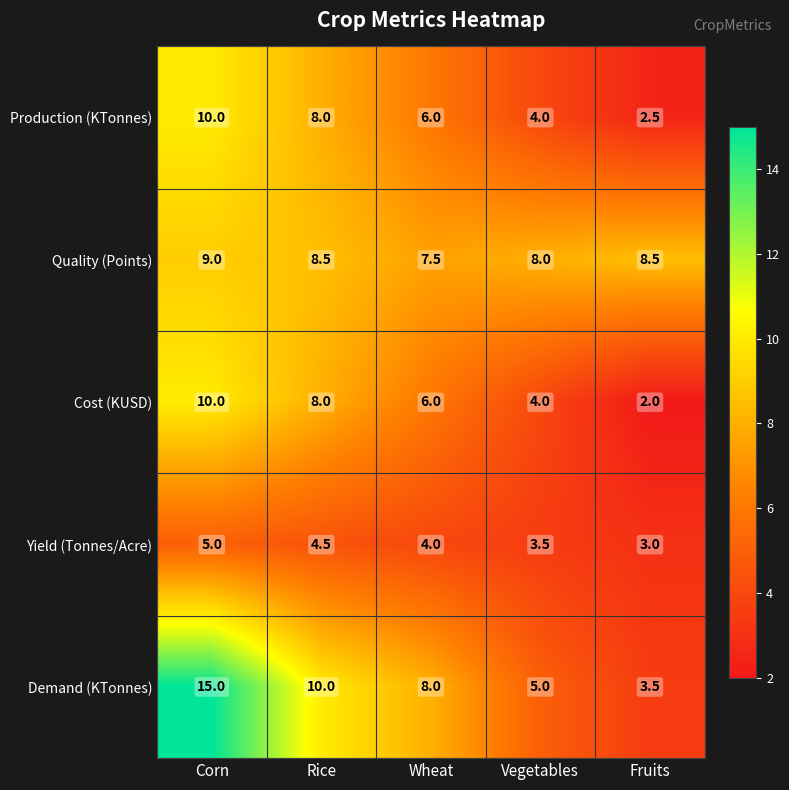

At how many categories does at least one series exceed 13?

1